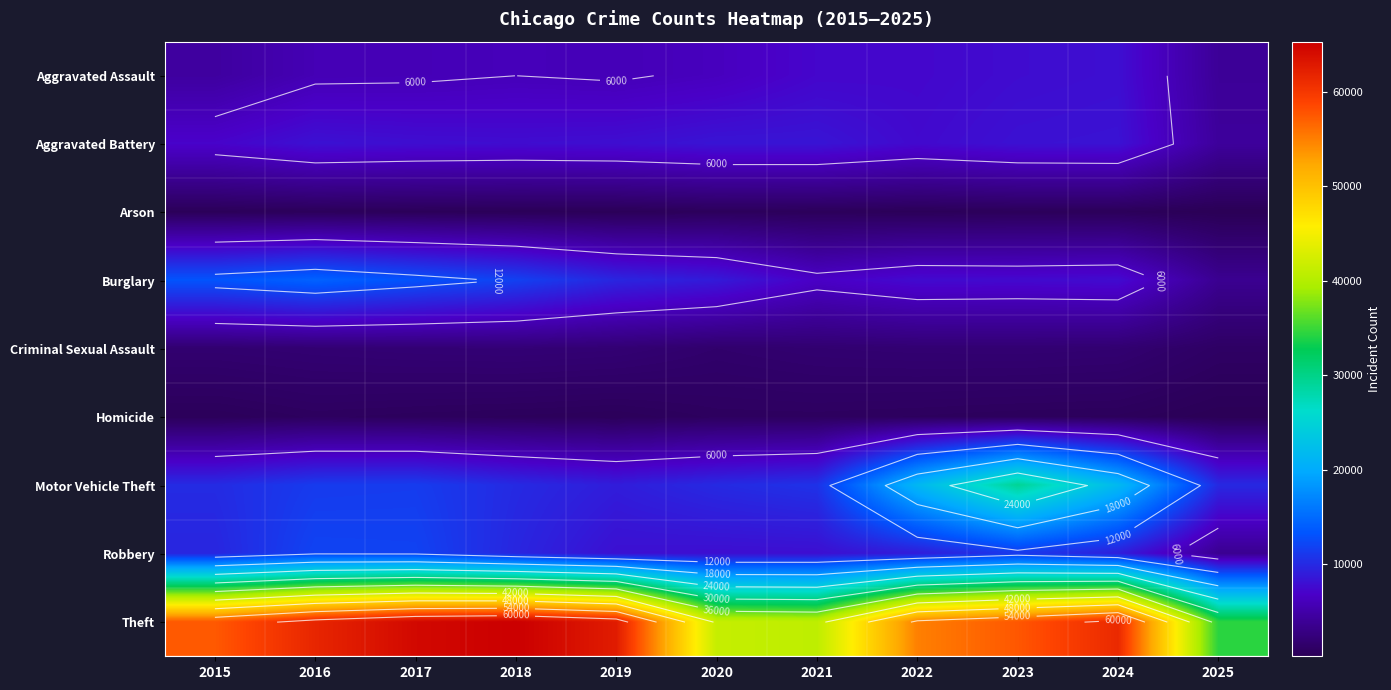

What is the minimum value shown in the chart?

236